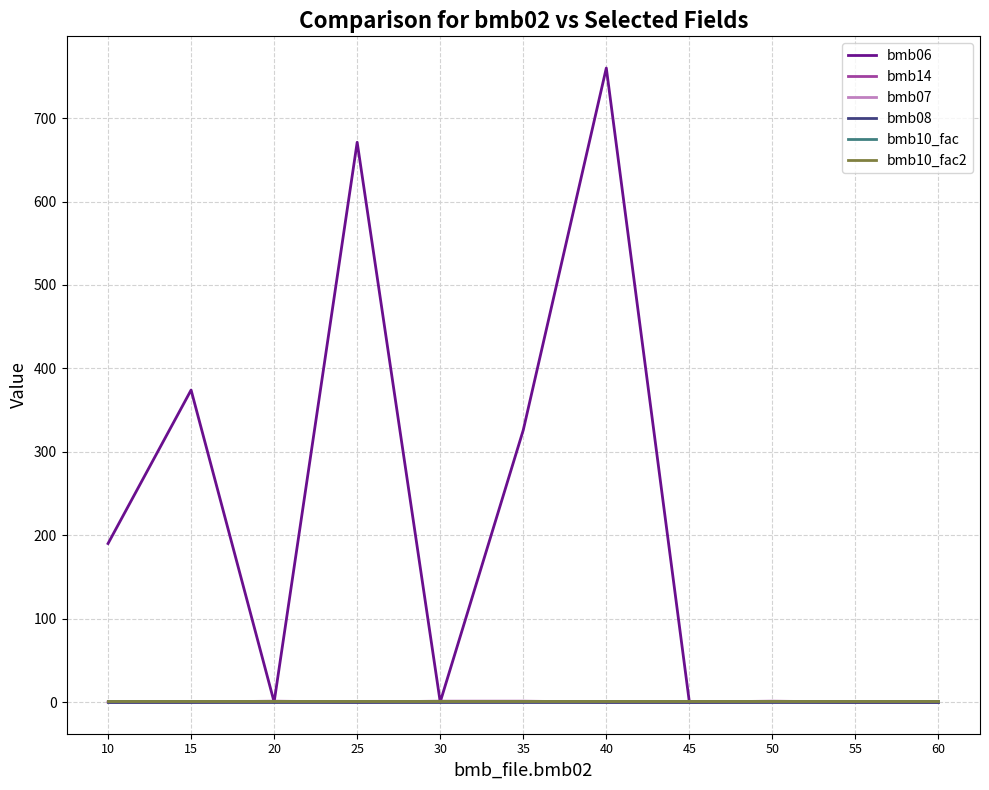

What is the minimum value for bmb07?

1.0